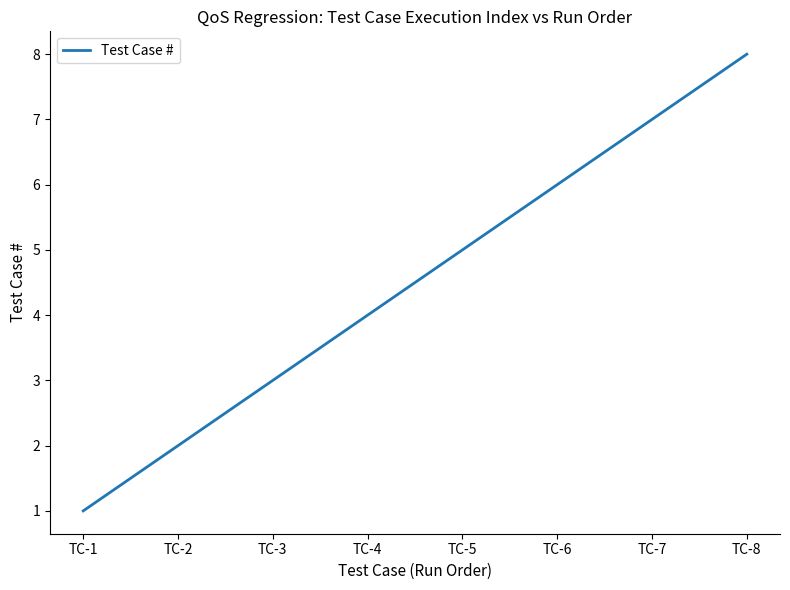

List the labels in order of value, smallest first.

TC-1, TC-2, TC-3, TC-4, TC-5, TC-6, TC-7, TC-8